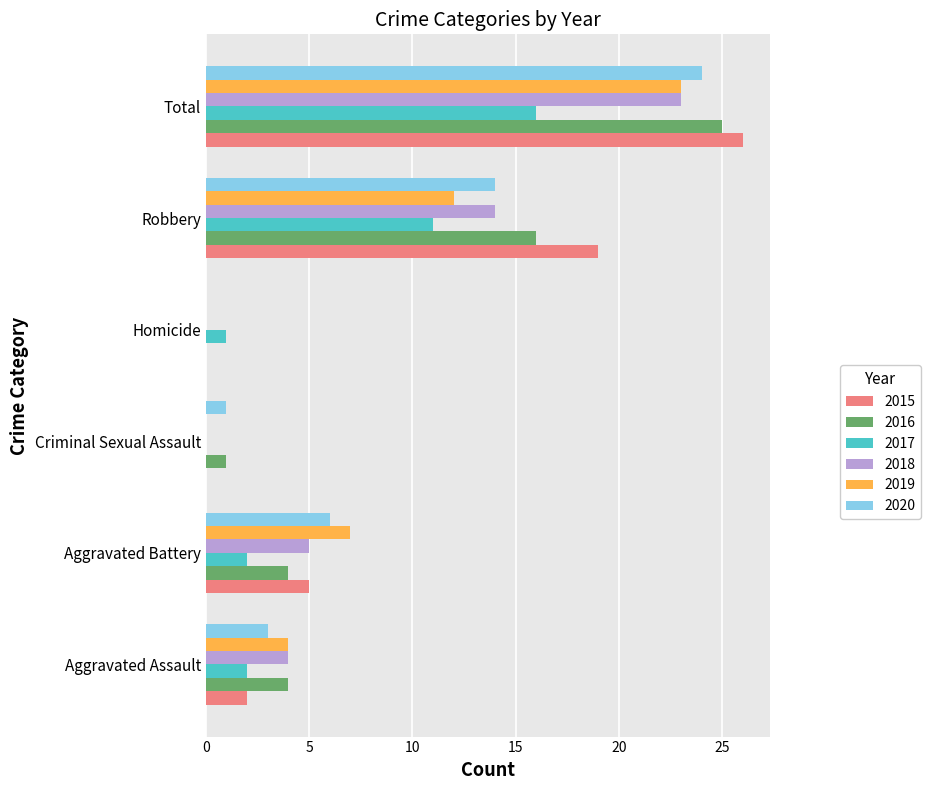

Count the 2019 values in the range 0 to 12.

5